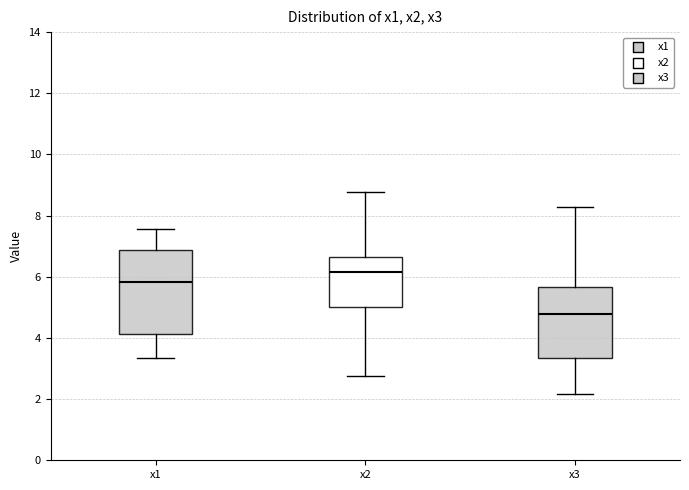

Reading left to right, read every box against the y-axis: the position of its median line, the range the box covers, and the ends of its whiskers. The values are not printed on the chart, so give them approximately, as read against the axis.

x1: median 5.8, box 4.2 to 6.8, whiskers 3.4 to 7.6
x2: median 6.2, box 5.0 to 6.6, whiskers 2.8 to 8.8
x3: median 4.8, box 3.4 to 5.6, whiskers 2.2 to 8.2